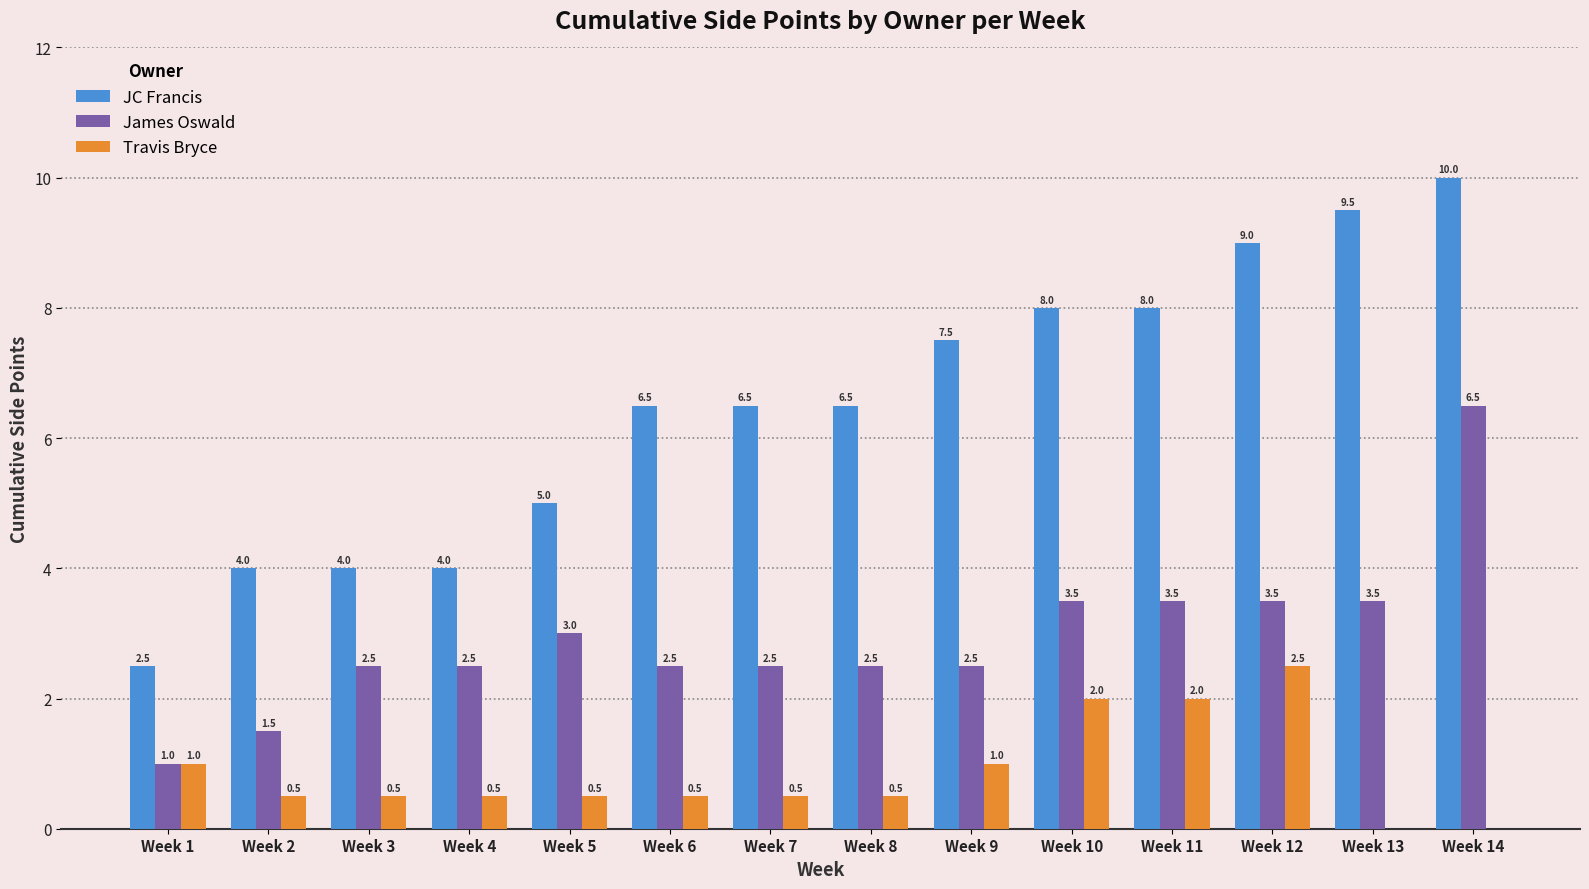

Which series has the widest spread of values?

JC Francis